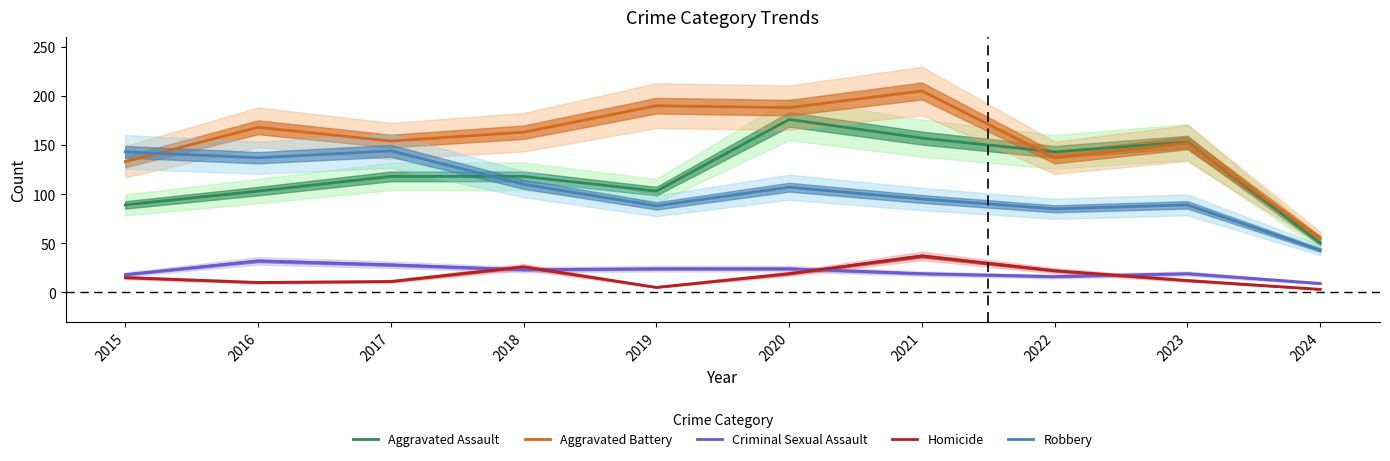

What value does the Aggravated Battery series have at 2021, to the nearest 10?

200